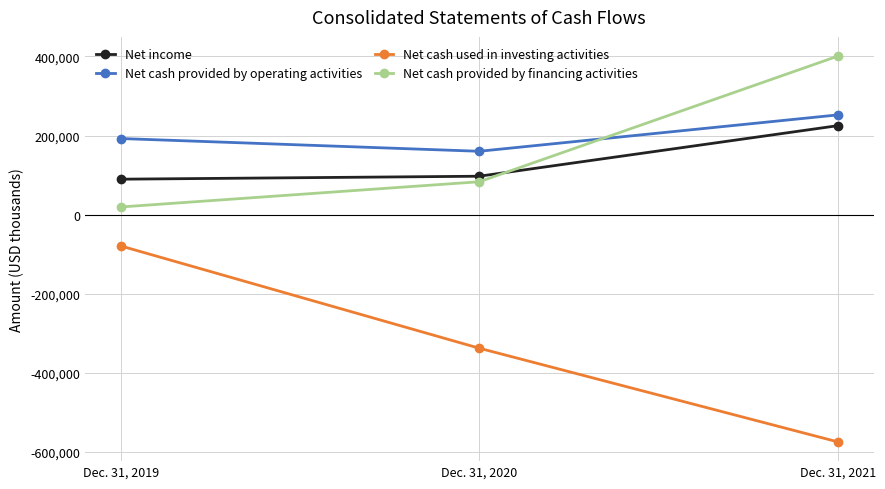

Reading left to right, list all the values displayed in this chart.

Net income: Dec. 31, 2019=89566	Dec. 31, 2020=97061	Dec. 31, 2021=224915
Net cash provided by operating activities: Dec. 31, 2019=192410	Dec. 31, 2020=160153	Dec. 31, 2021=252130
Net cash used in investing activities: Dec. 31, 2019=-79212	Dec. 31, 2020=-337884	Dec. 31, 2021=-574734
Net cash provided by financing activities: Dec. 31, 2019=19297	Dec. 31, 2020=83108	Dec. 31, 2021=400686